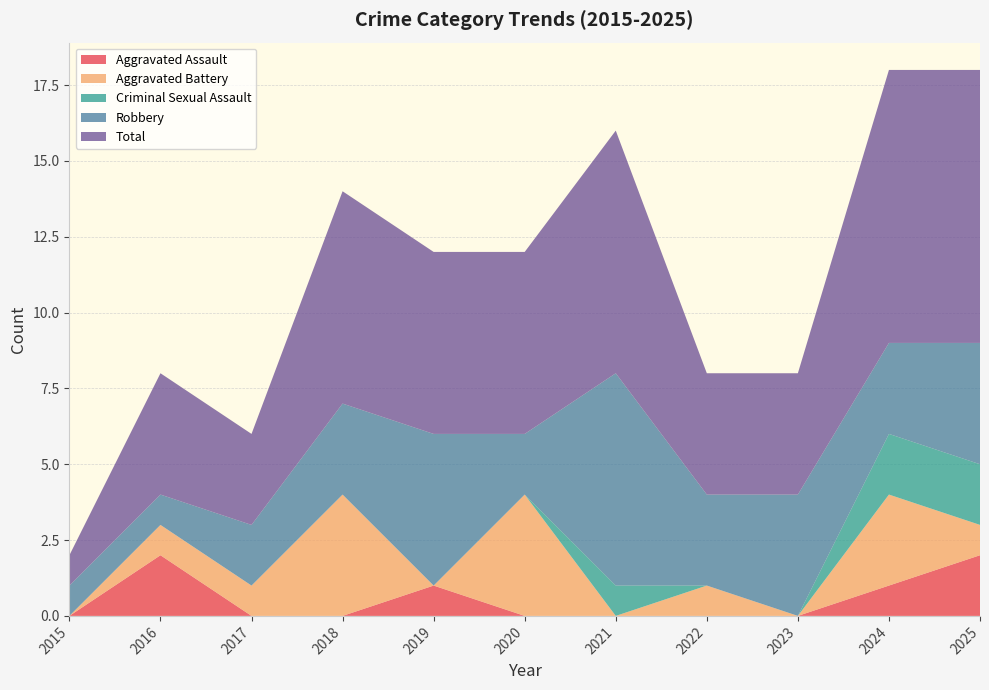

Reading left to right, extract all data points from this chart.

Aggravated Assault: 2015=0	2016=2	2017=0	2018=0	2019=1	2020=0	2021=0	2022=0	2023=0	2024=1	2025=2
Aggravated Battery: 2015=0	2016=1	2017=1	2018=4	2019=0	2020=4	2021=0	2022=1	2023=0	2024=3	2025=1
Criminal Sexual Assault: 2015=0	2016=0	2017=0	2018=0	2019=0	2020=0	2021=1	2022=0	2023=0	2024=2	2025=2
Robbery: 2015=1	2016=1	2017=2	2018=3	2019=5	2020=2	2021=7	2022=3	2023=4	2024=3	2025=4
Total: 2015=1	2016=4	2017=3	2018=7	2019=6	2020=6	2021=8	2022=4	2023=4	2024=9	2025=9